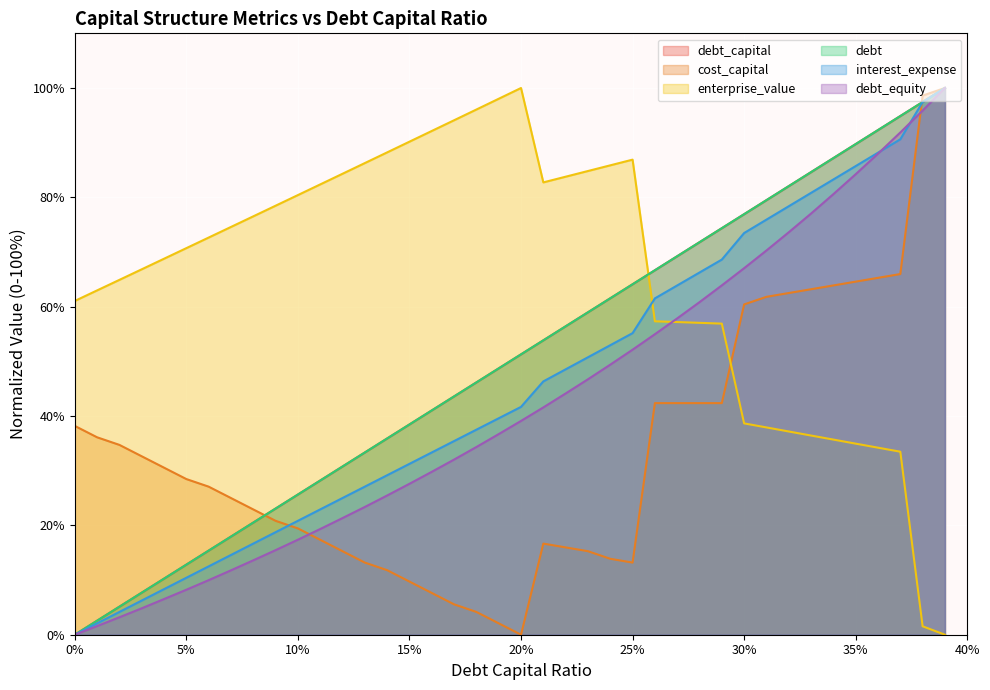

How many intersections are there between enterprise_value and debt?

1